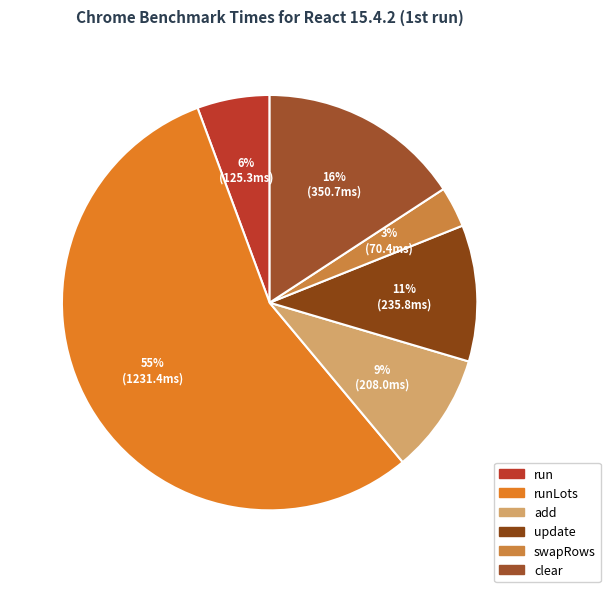

How many segments does this pie chart have?

6